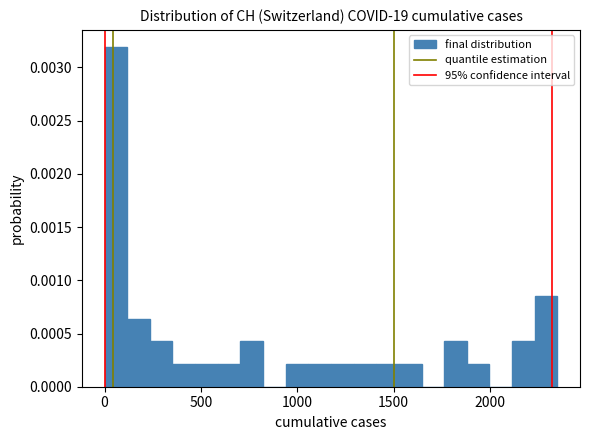

Around what value on the x-axis is the tallest bar? Give the approximate position of its centre, as read against the axis.

50